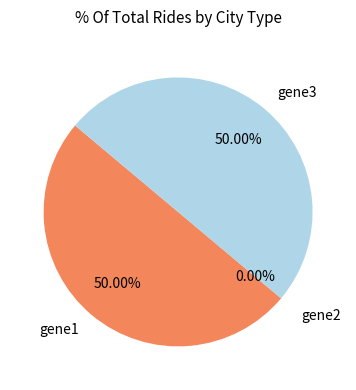

Which has a higher value, gene1 or gene2?

gene1